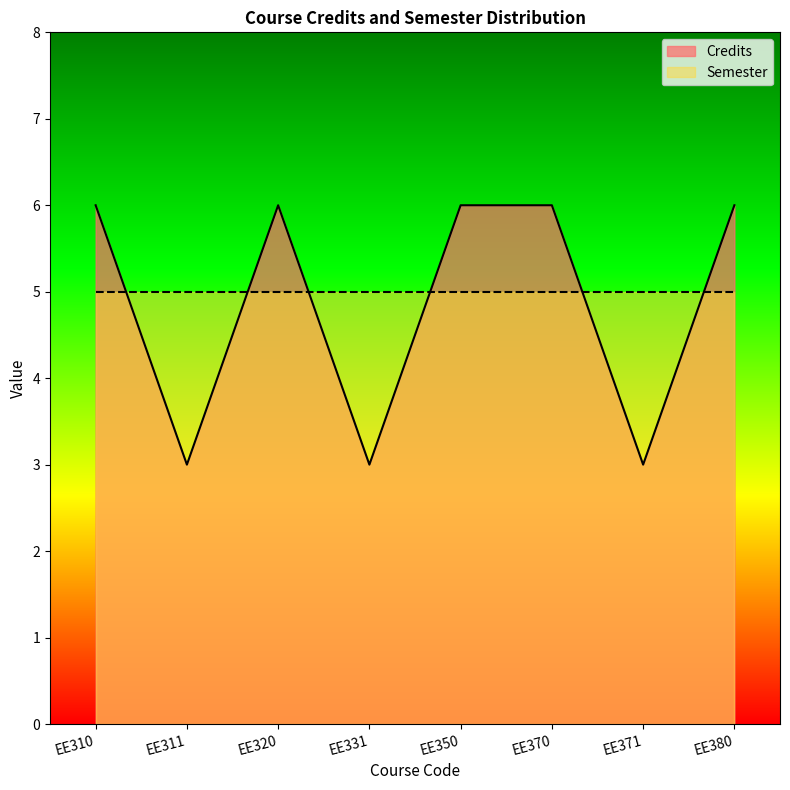

Reading left to right, transcribe all the data shown in this chart.

EE310=6	EE311=3	EE320=6	EE331=3	EE350=6	EE370=6	EE371=3	EE380=6